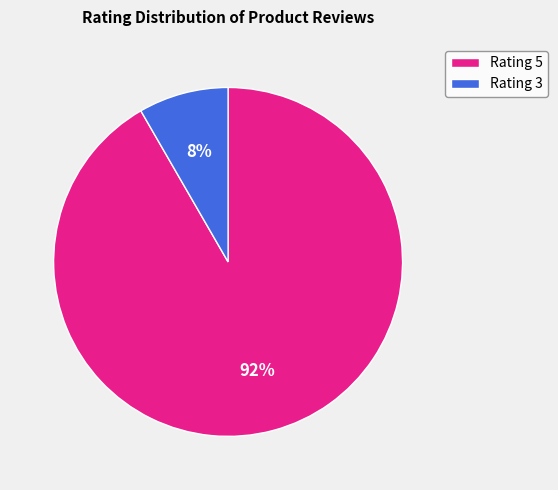

True or false: Rating 3 accounts for 8% of the total.

True